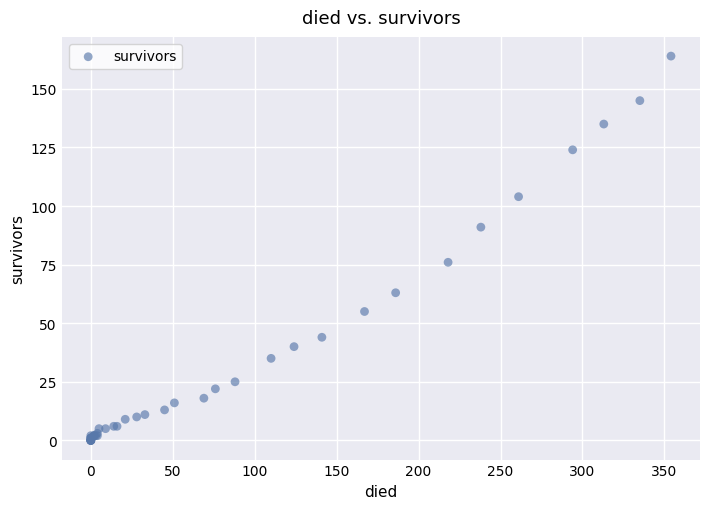

What Y value in the scatter plot is closest to 82?

76